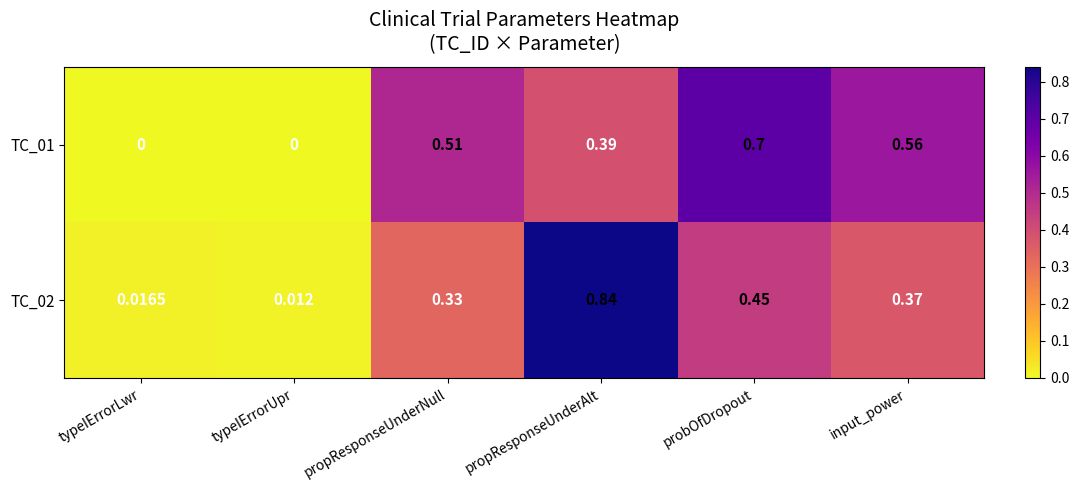

At which label does TC_01 reach its peak?

probOfDropout